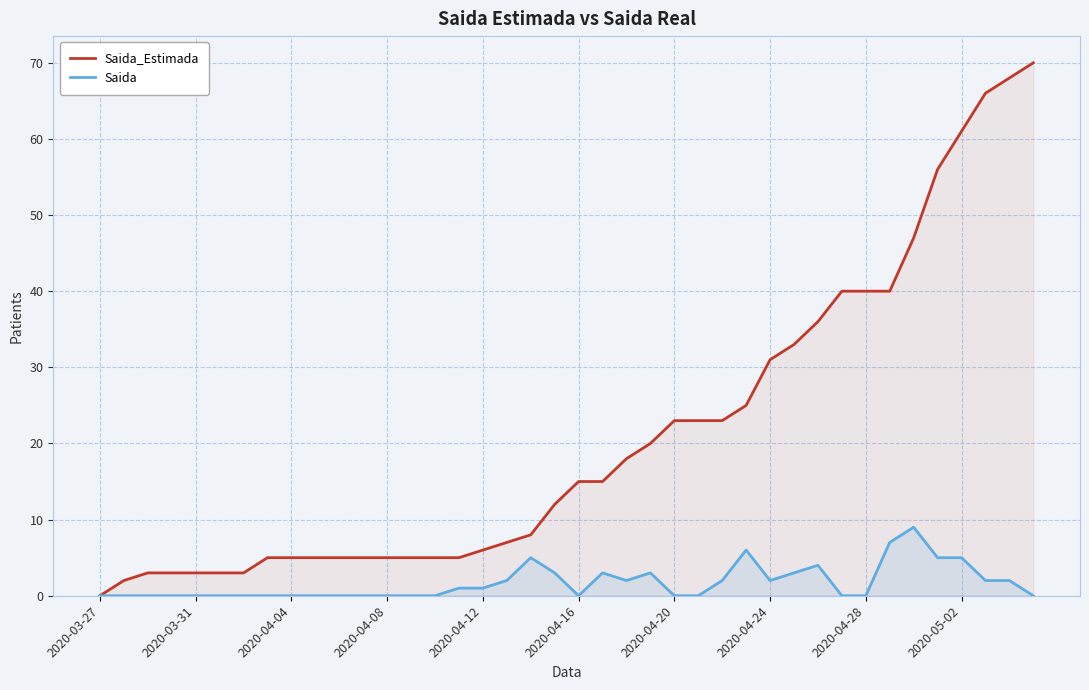

True or false: Saida and Saida_Estimada intersect in this chart.

False